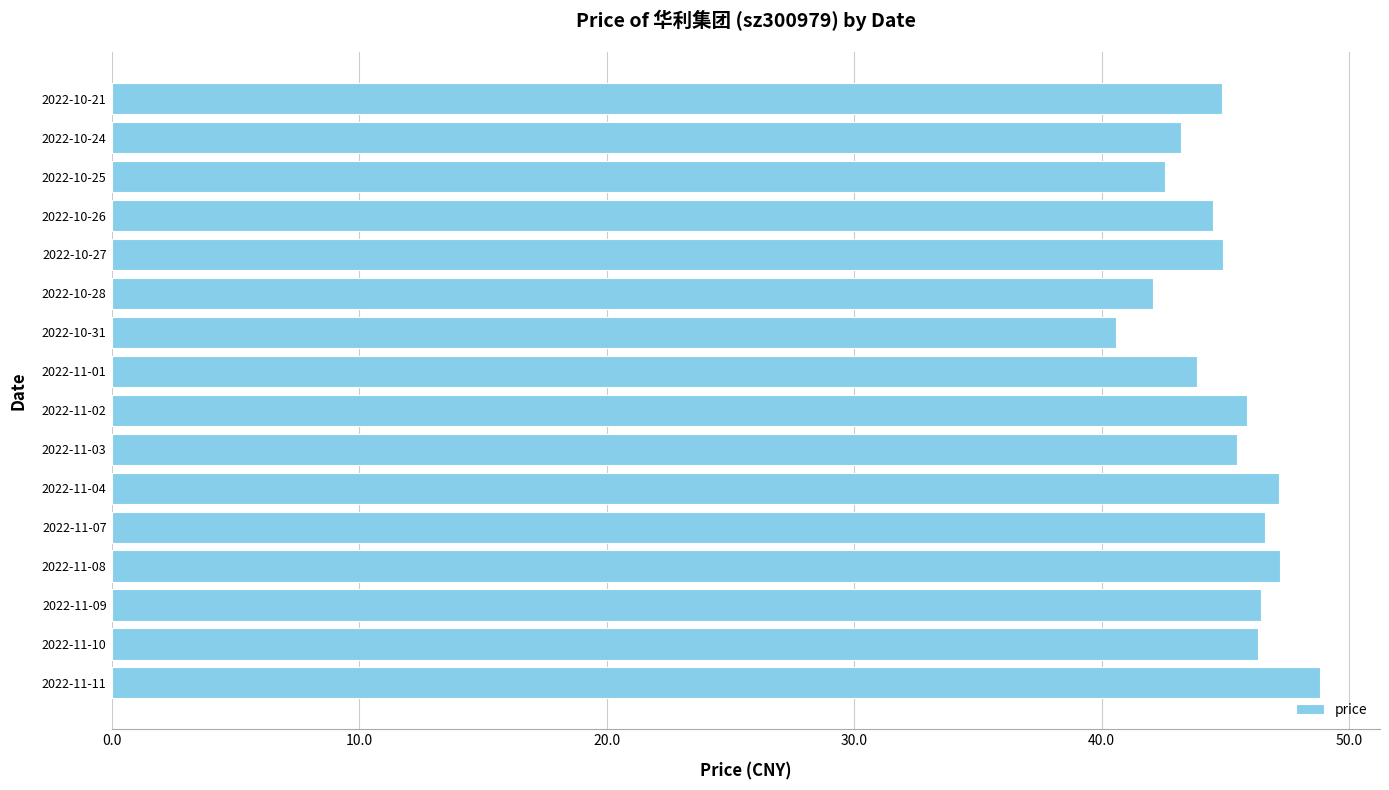

Does the chart contain any negative values?

No